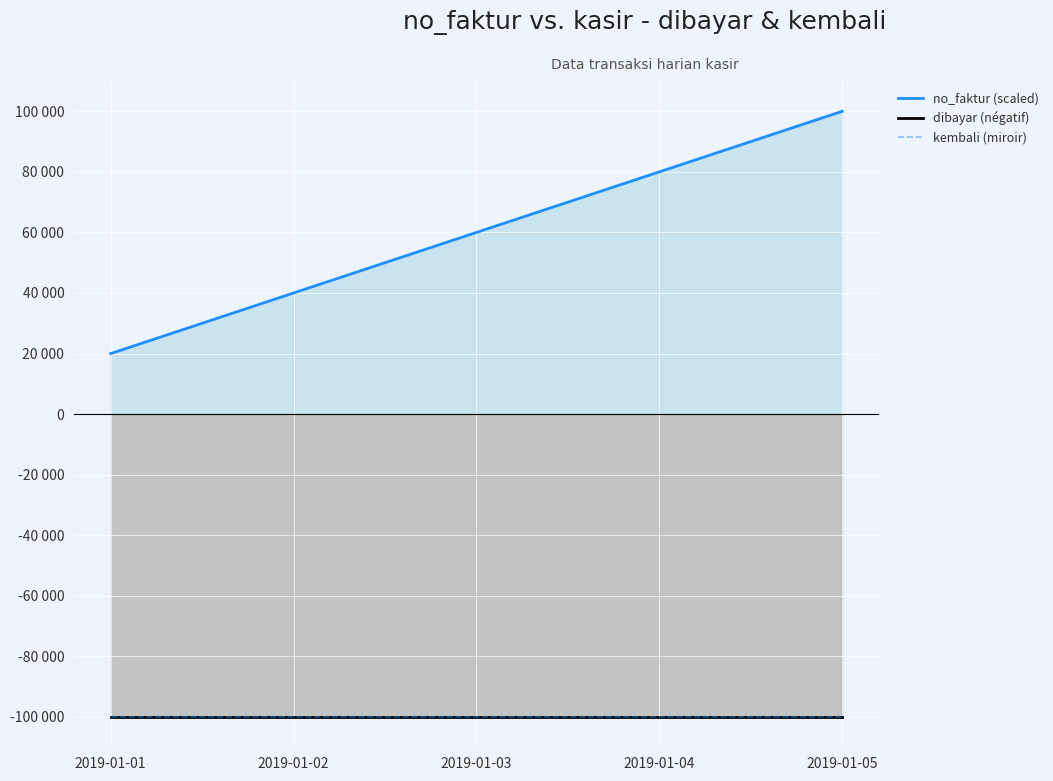

What is the total value across all series at 2019-01-04?

-119998